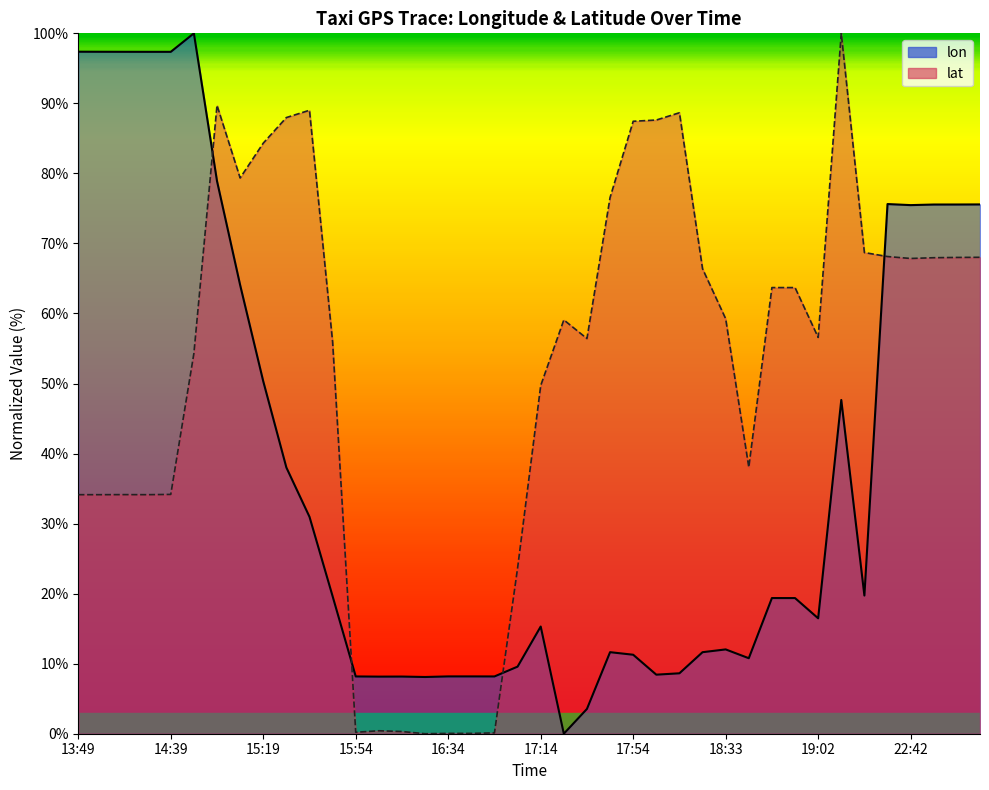

What is the sum of all lat values?

2098.0